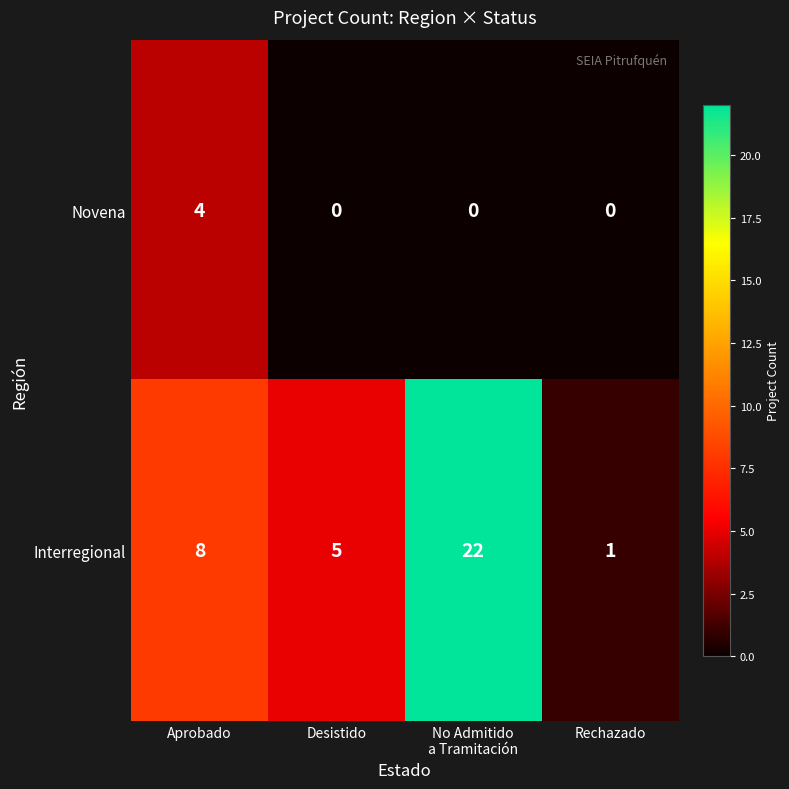

What is the difference between the maximum and second lowest values in the Novena series?

4